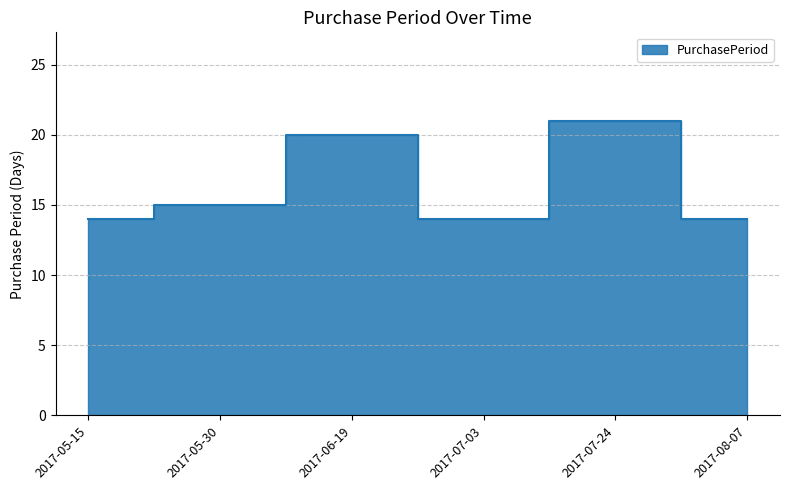

Read the value at 2017-05-15.

14